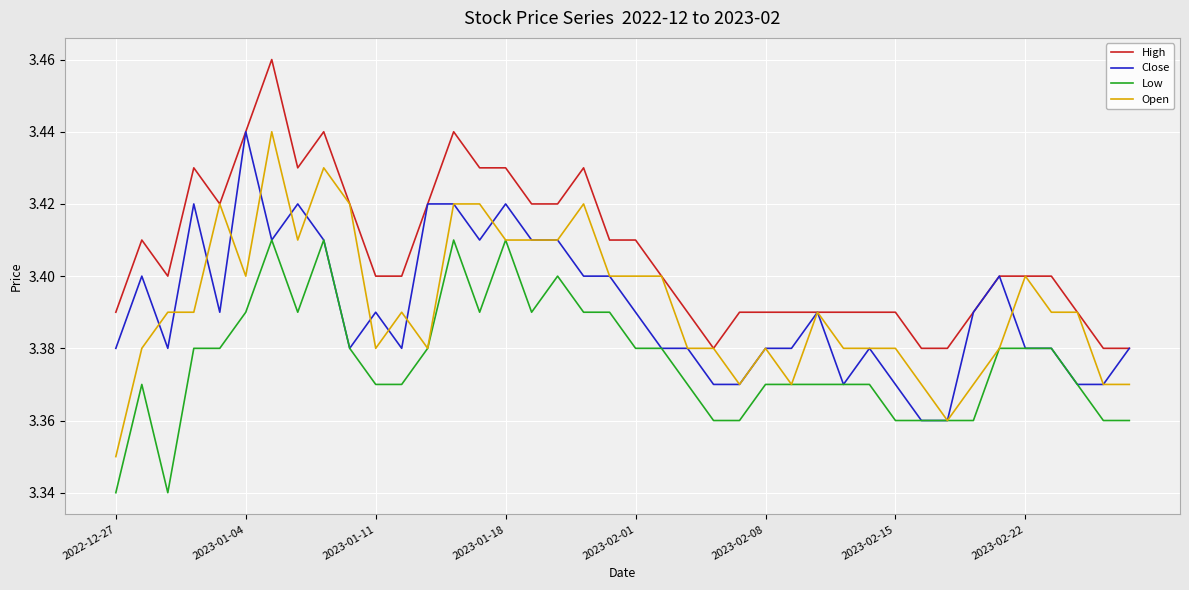

Which series has the largest total across all categories?

High